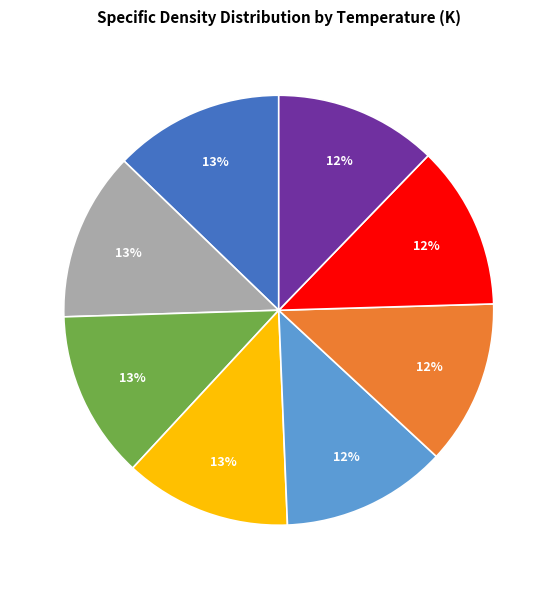

To the nearest percent, what is the average slice percentage?

12%